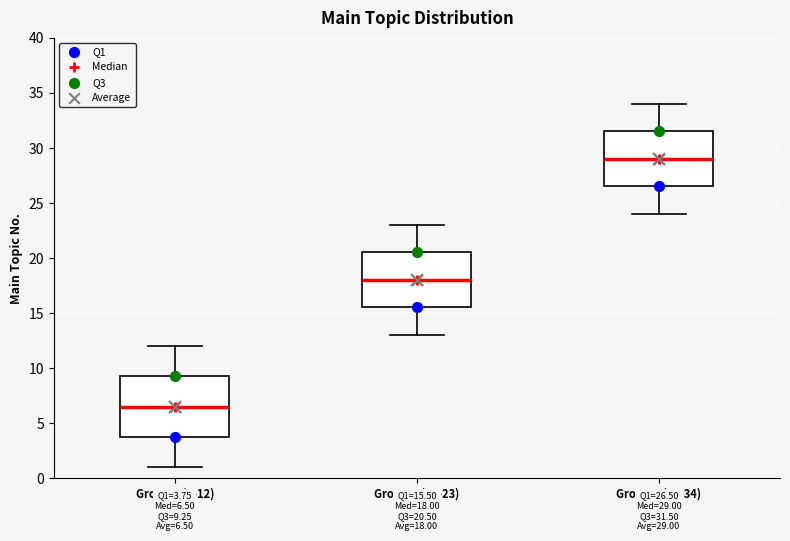

Which box is the tallest, from its lower edge to its upper edge?

Group A (1-12)